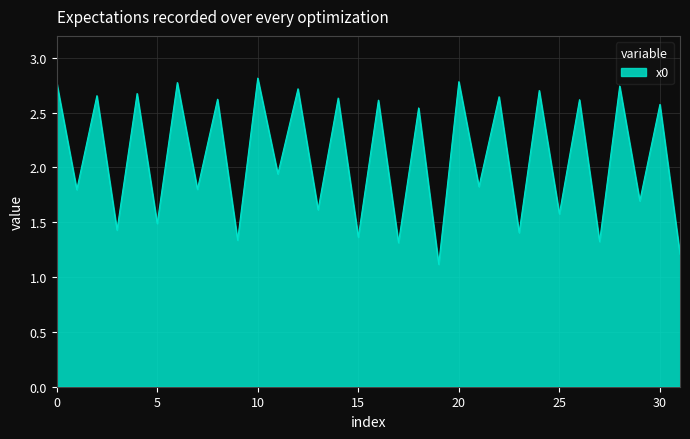

How many lines are shown in the chart?

1